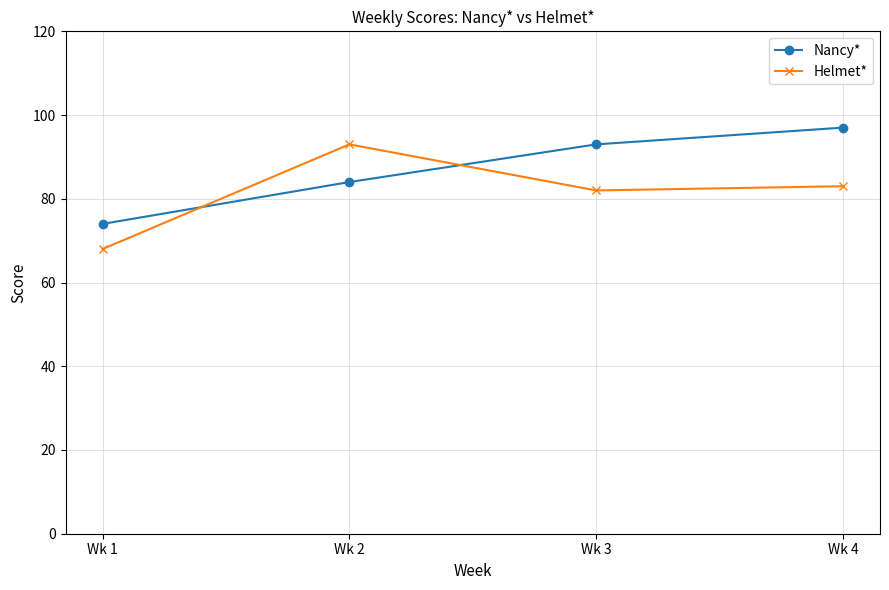

Rank the series by their average value, from lowest to highest.

Helmet*, Nancy*